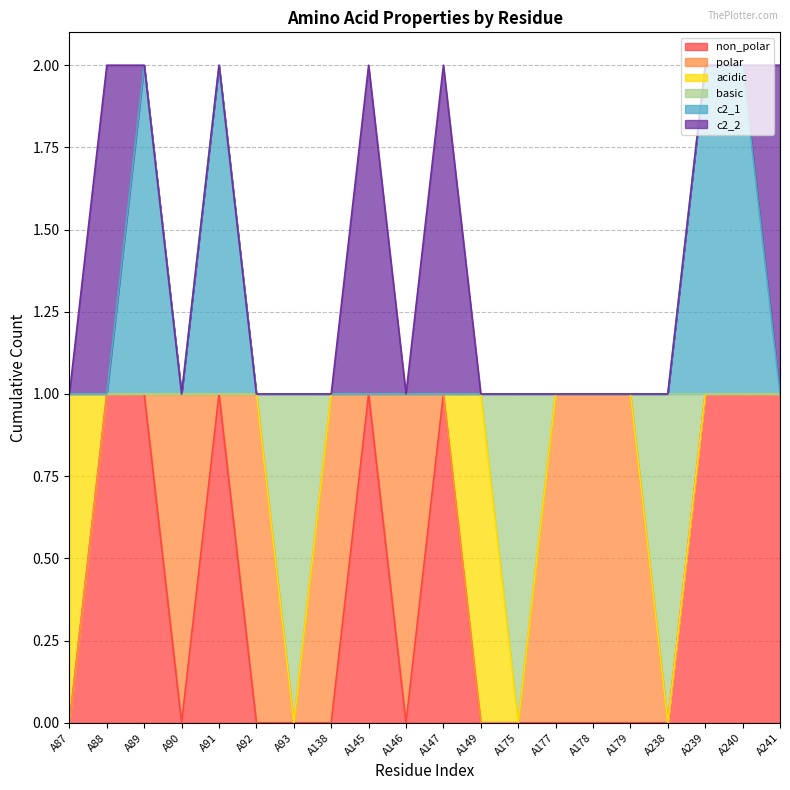

What is the difference between the non_polar values at A177 and A239?

1